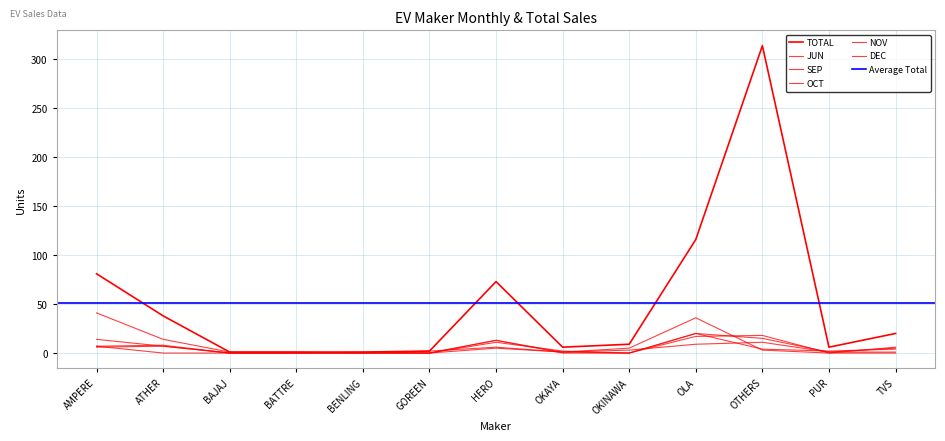

What is the difference between the highest and lowest values at BENLING?

1